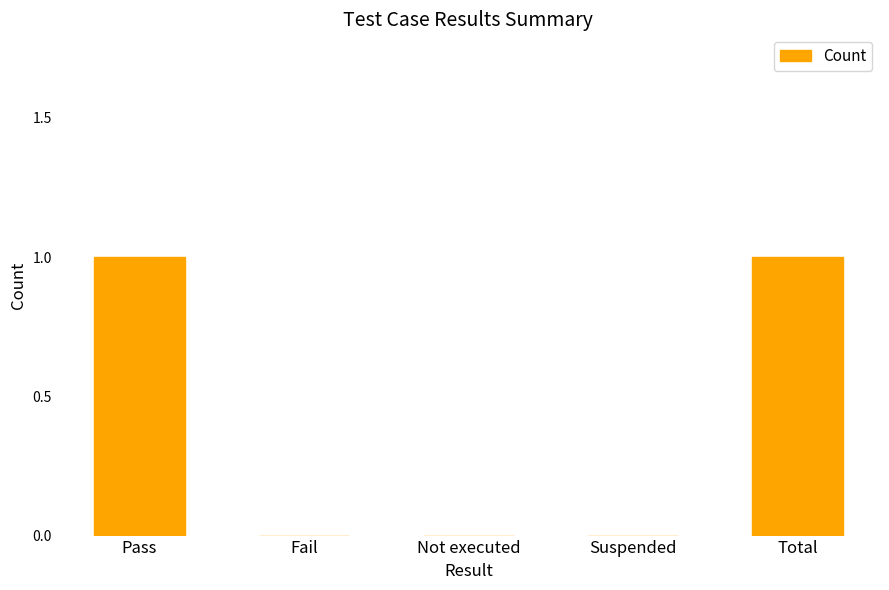

Is it true that the value at Total is 0?

False